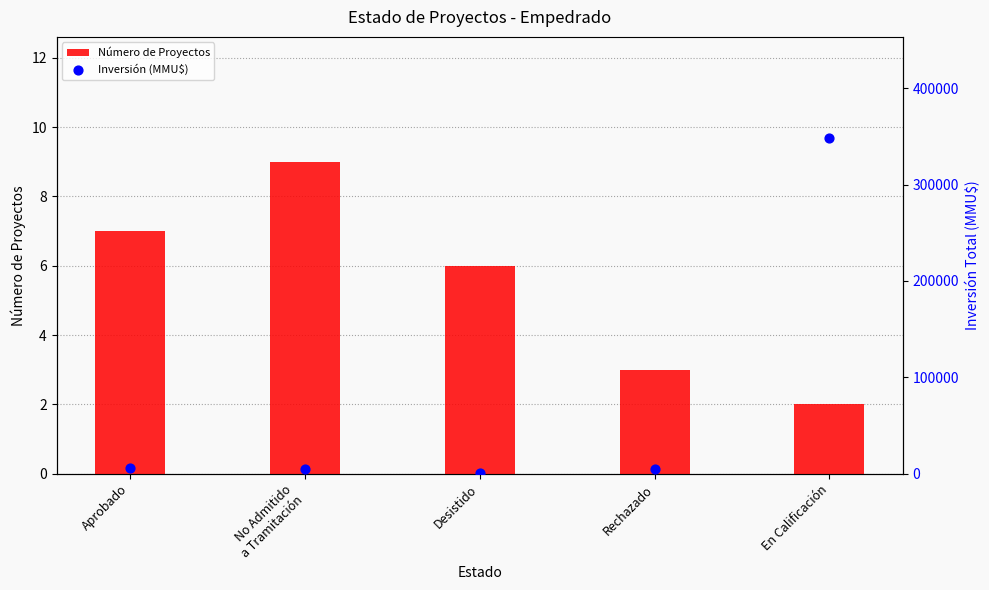

Which series contains the highest Y value?

Inversión (MMU$)